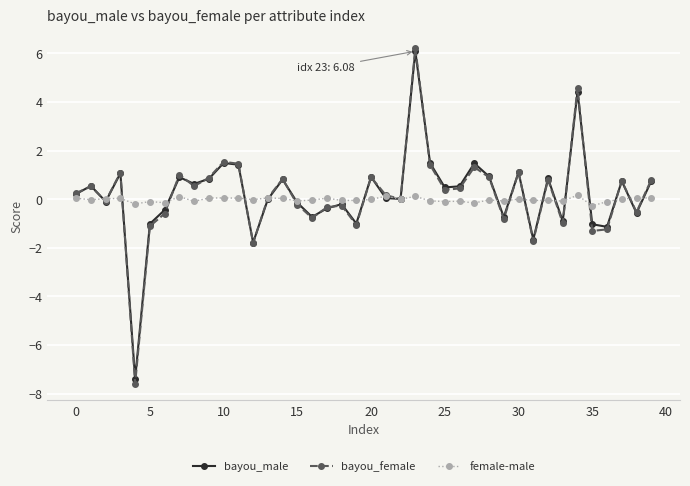

Which series has the widest spread of values?

bayou_female